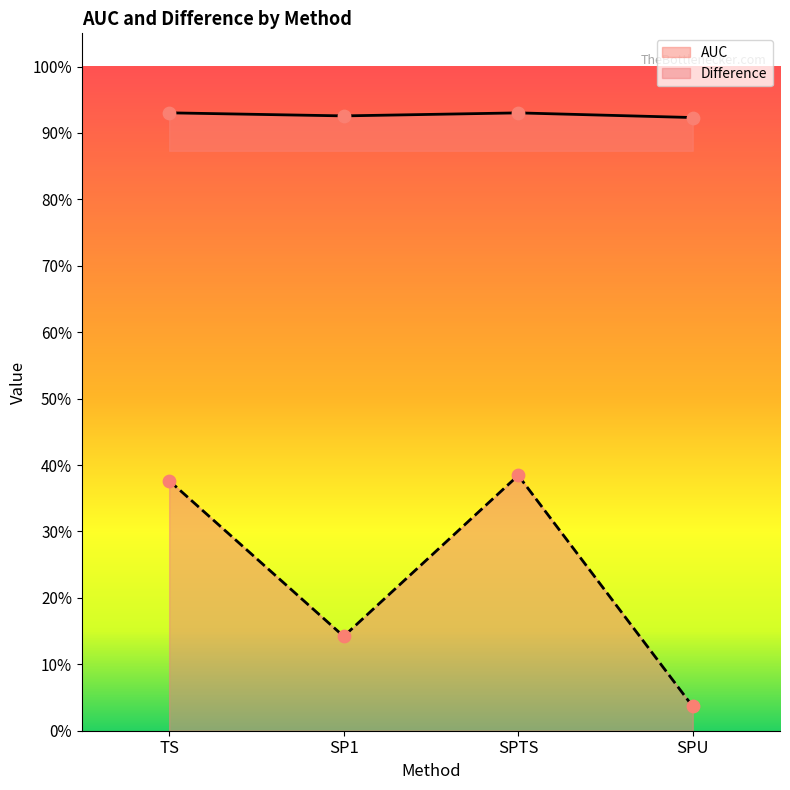

What are all the series names shown in the legend?

AUC, Difference